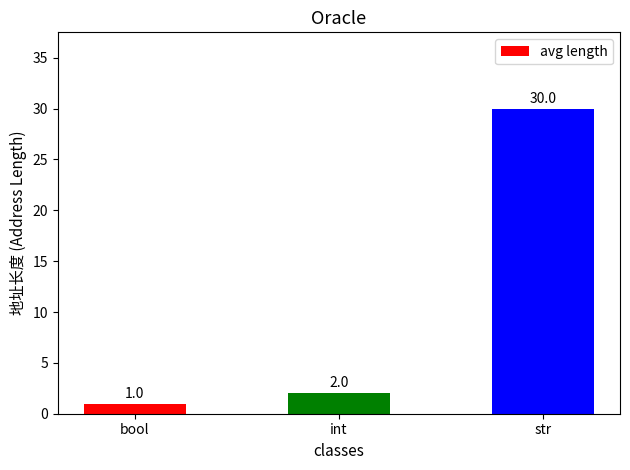

What is the difference between the maximum and second lowest values?

28